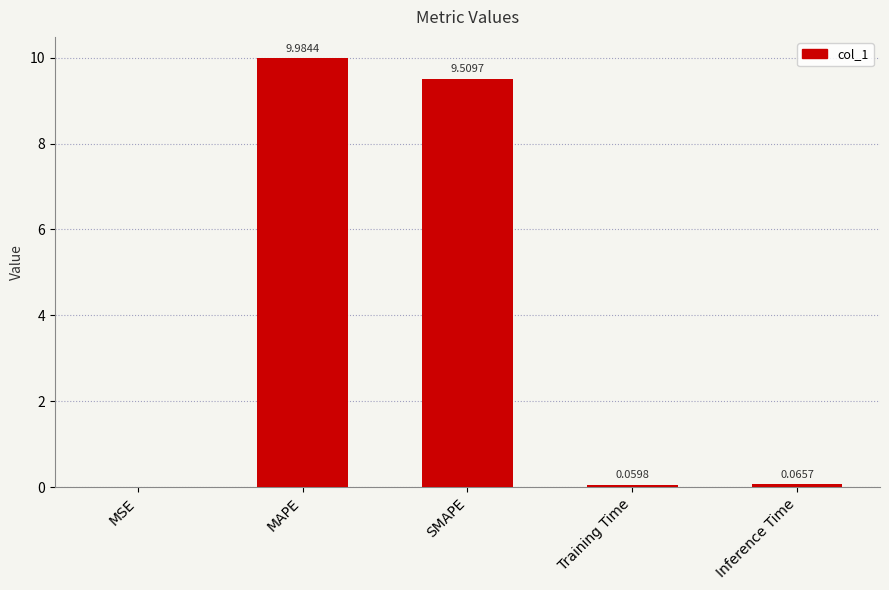

Which category has the highest value across all series?

MAPE